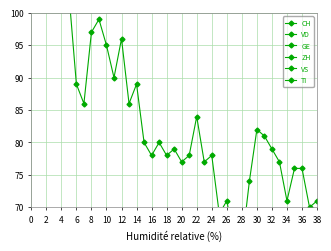

In GE, how many points are higher than both neighbors (excluding endpoints)?

7